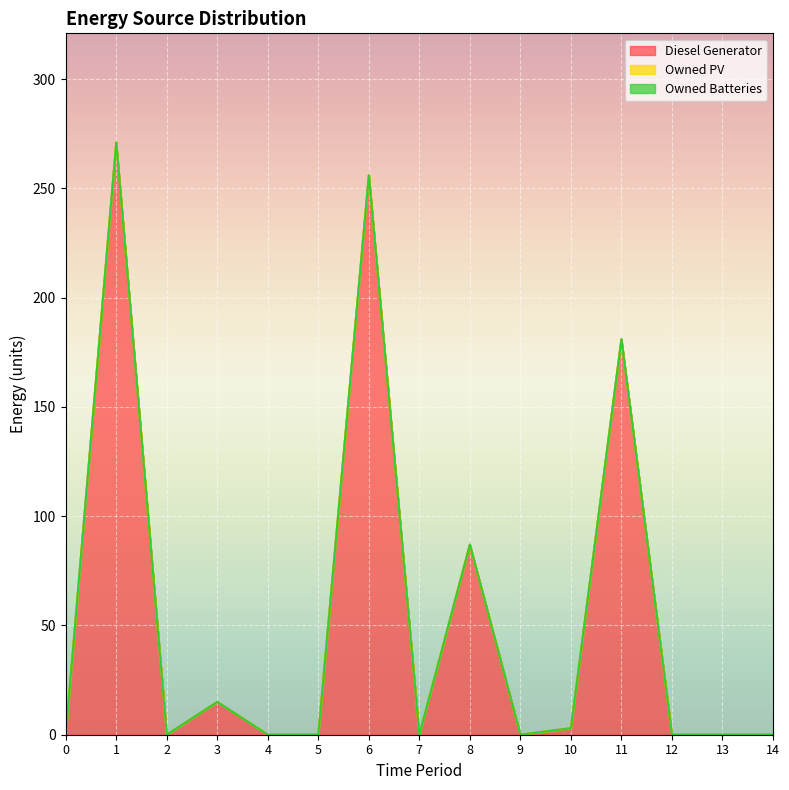

What are all the series names shown in the legend?

Diesel Generator, Owned PV, Owned Batteries